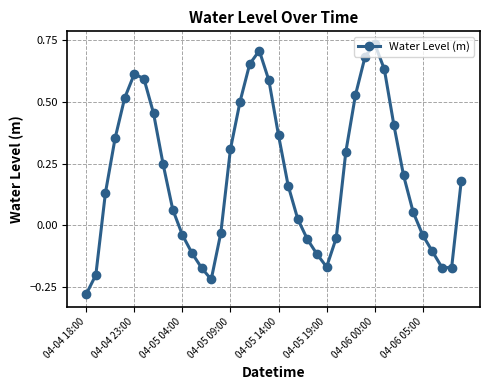

What is the sum of all values?

8.0